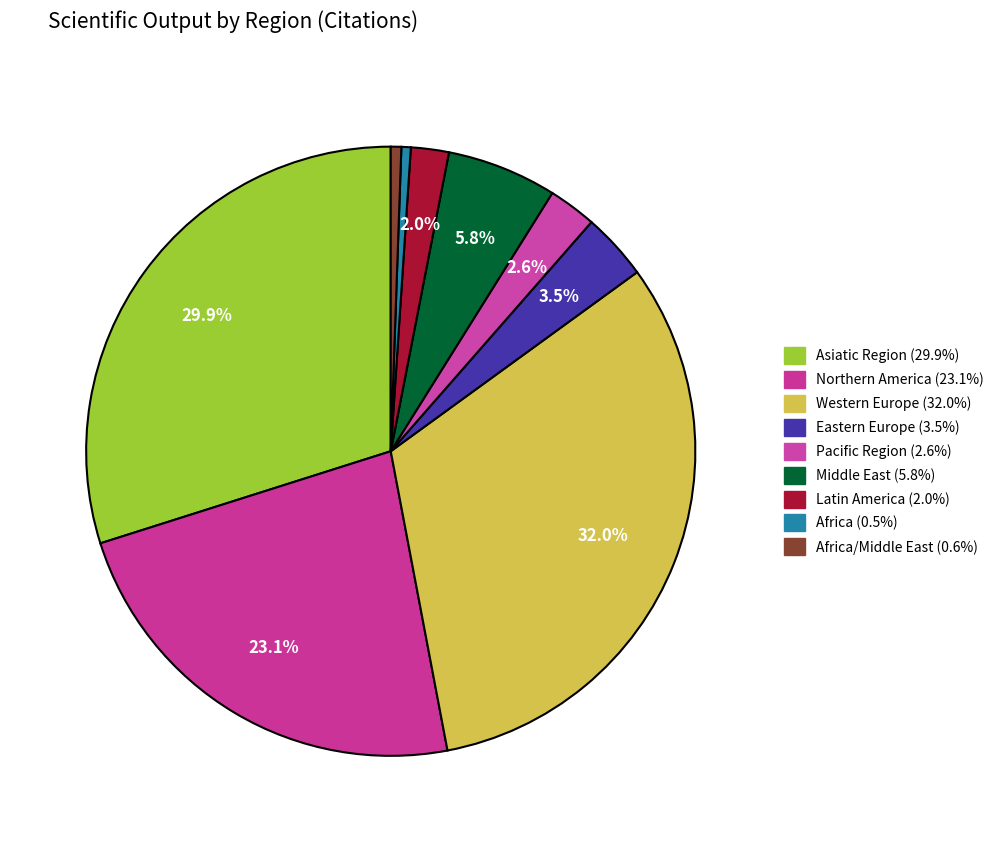

Count the number of slices in the pie.

9